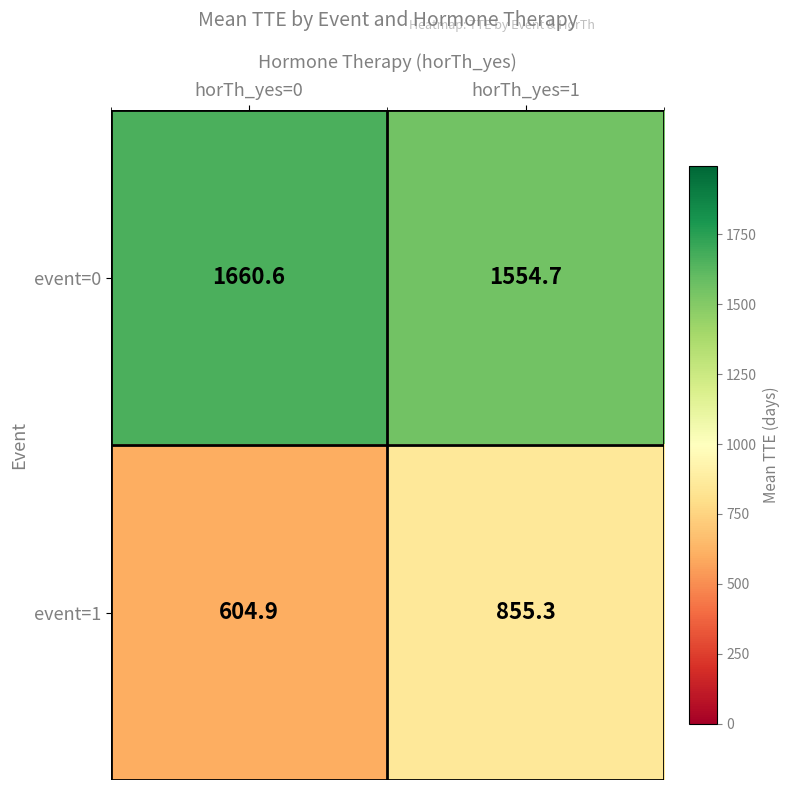

Which series changed the most between horTh_yes=0 and horTh_yes=1?

event=1